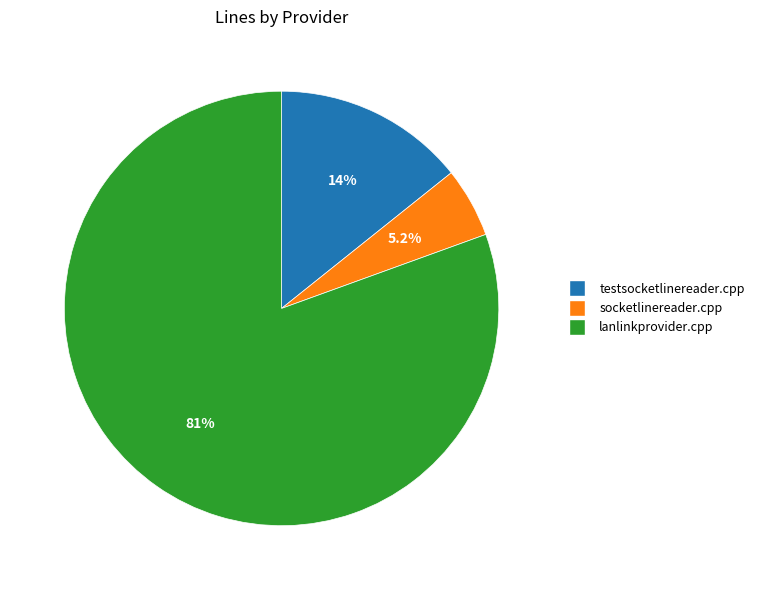

What is the ratio of the value at lanlinkprovider.cpp to the value at socketlinereader.cpp?

15.5